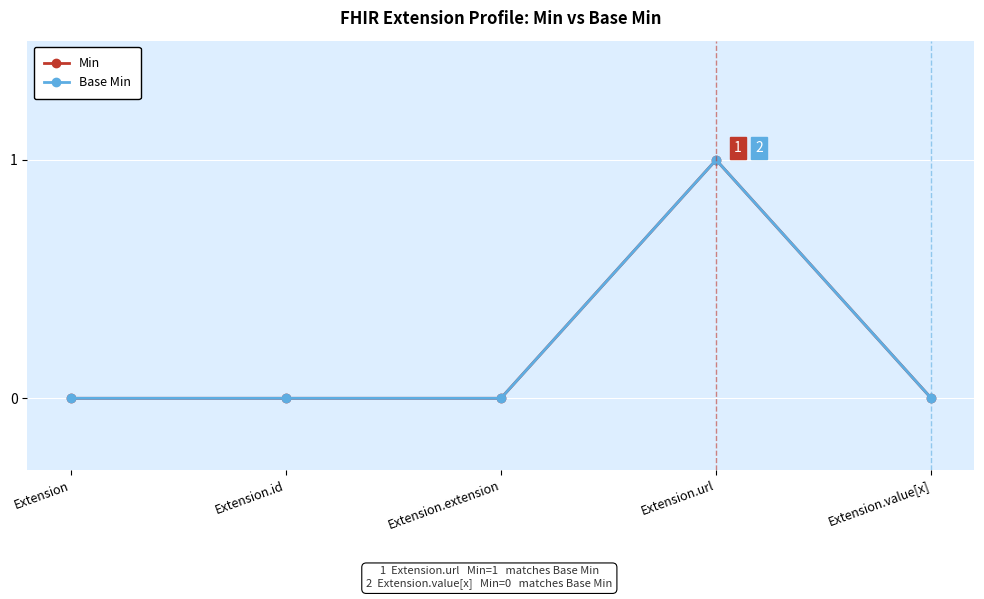

How many lines are shown in the chart?

2